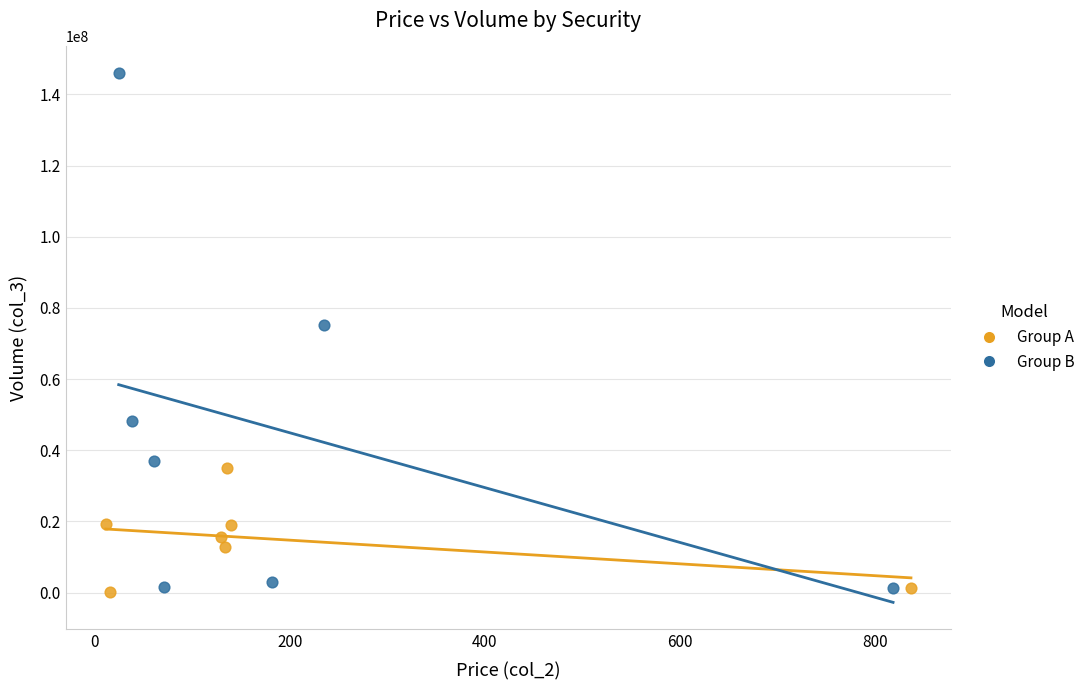

Which series has the widest spread of Y values?

Group B